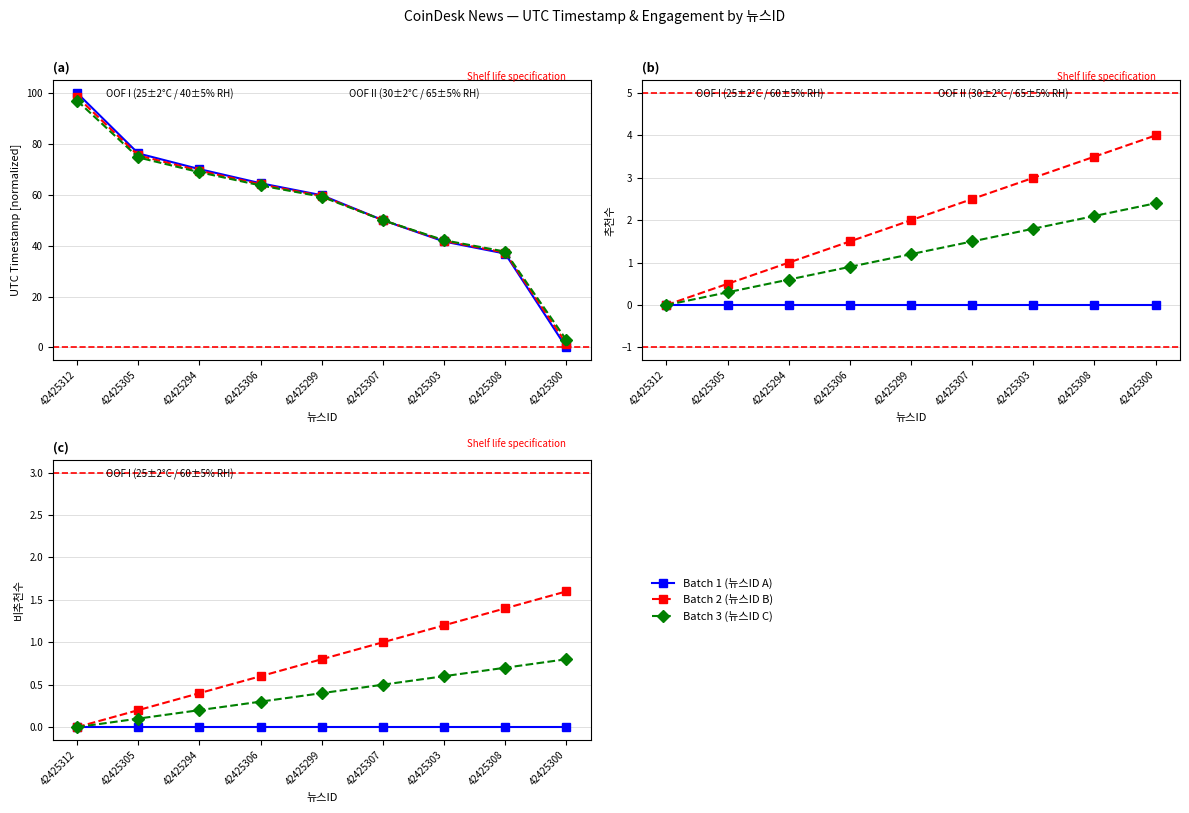

What is the difference between the highest and lowest values at 42425299?

0.8